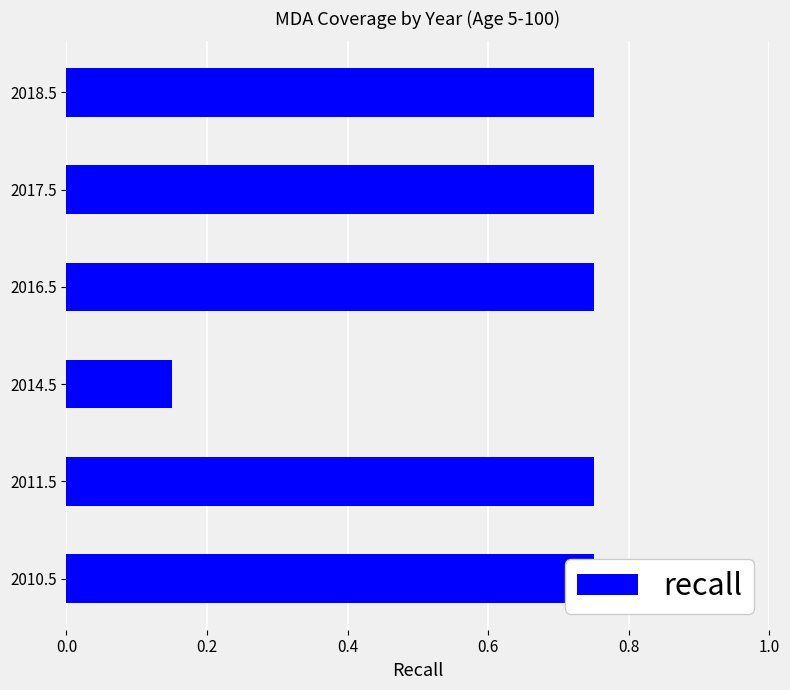

Reading left to right, list all the values displayed in this chart.

0.8	0.8	0.1	0.8	0.8	0.8